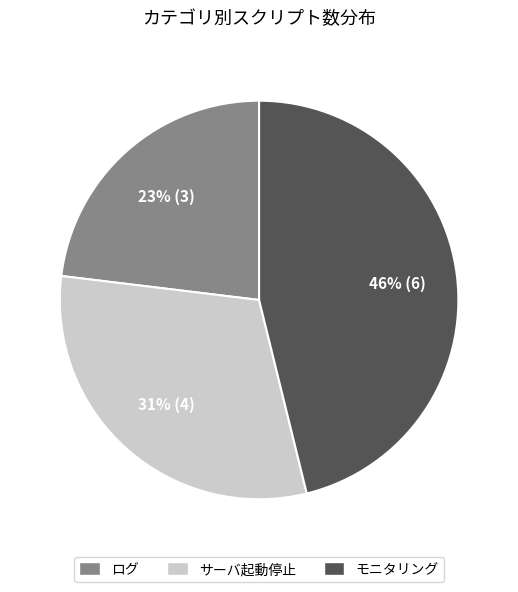

To the nearest percent, what is the difference between the largest and smallest slice percentages?

23%